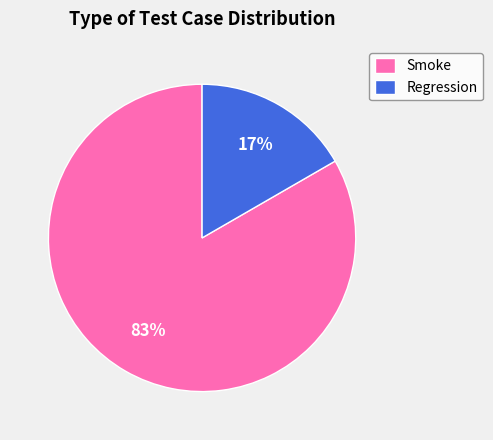

Combined, do Smoke and Regression account for over 50%?

Yes